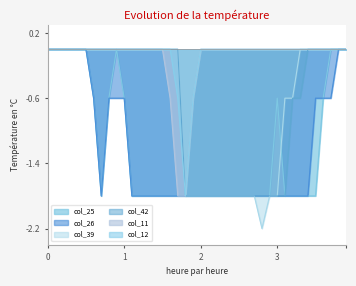

What is the difference between the highest and lowest values at 26?

1.8